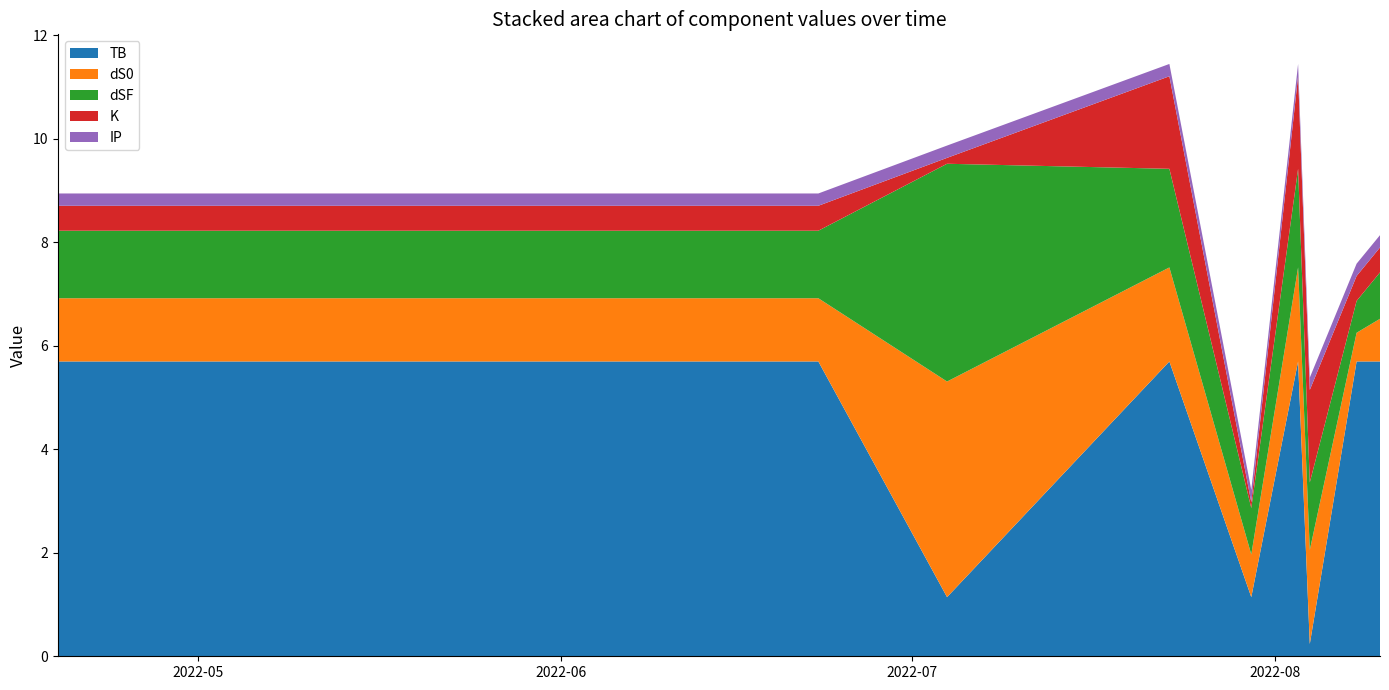

Reading right to left, transcribe all the data shown in this chart.

TB: 2022-08-10=5.7	2022-08-08=5.7	2022-08-04=0.2	2022-08-03=5.7	2022-07-30=1.1	2022-07-23=5.7	2022-07-04=1.1	2022-06-23=5.7	2022-04-19=5.7
dS0: 2022-08-10=0.8	2022-08-08=0.6	2022-08-04=1.8	2022-08-03=1.8	2022-07-30=0.8	2022-07-23=1.8	2022-07-04=4.2	2022-06-23=1.2	2022-04-19=1.2
dSF: 2022-08-10=0.9	2022-08-08=0.6	2022-08-04=1.3	2022-08-03=1.9	2022-07-30=0.9	2022-07-23=1.9	2022-07-04=4.2	2022-06-23=1.3	2022-04-19=1.3
K: 2022-08-10=0.5	2022-08-08=0.5	2022-08-04=1.8	2022-08-03=1.8	2022-07-30=0.1	2022-07-23=1.8	2022-07-04=0.1	2022-06-23=0.5	2022-04-19=0.5
IP: 2022-08-10=0.2	2022-08-08=0.2	2022-08-04=0.2	2022-08-03=0.2	2022-07-30=0.2	2022-07-23=0.2	2022-07-04=0.2	2022-06-23=0.2	2022-04-19=0.2